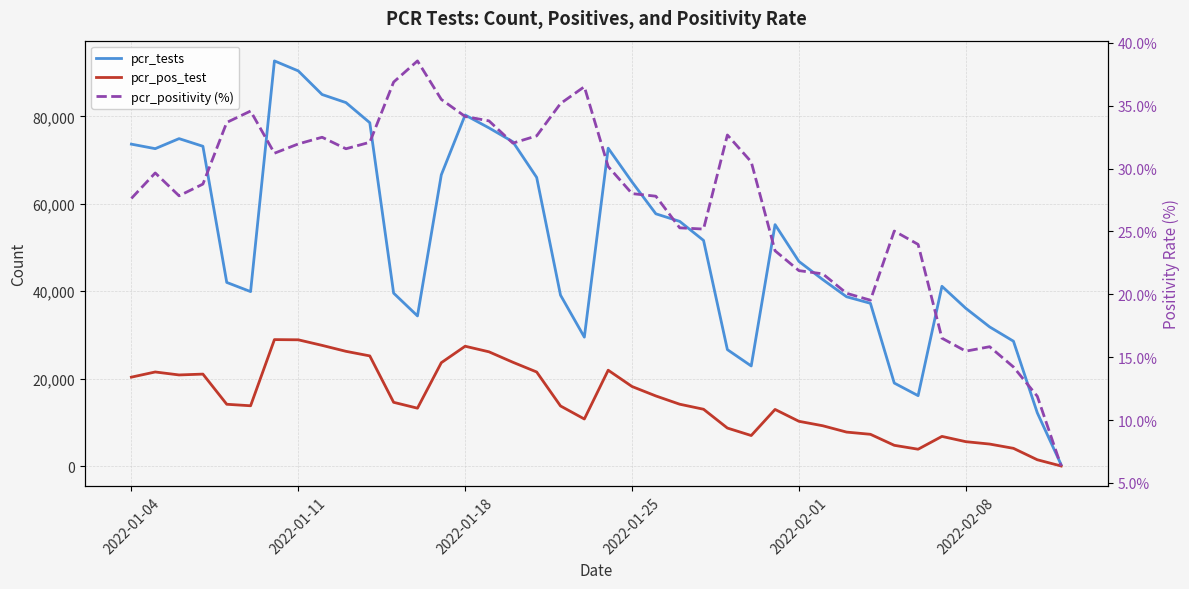

True or false: pcr_pos_test has more than 1 points higher than both neighbors.

True